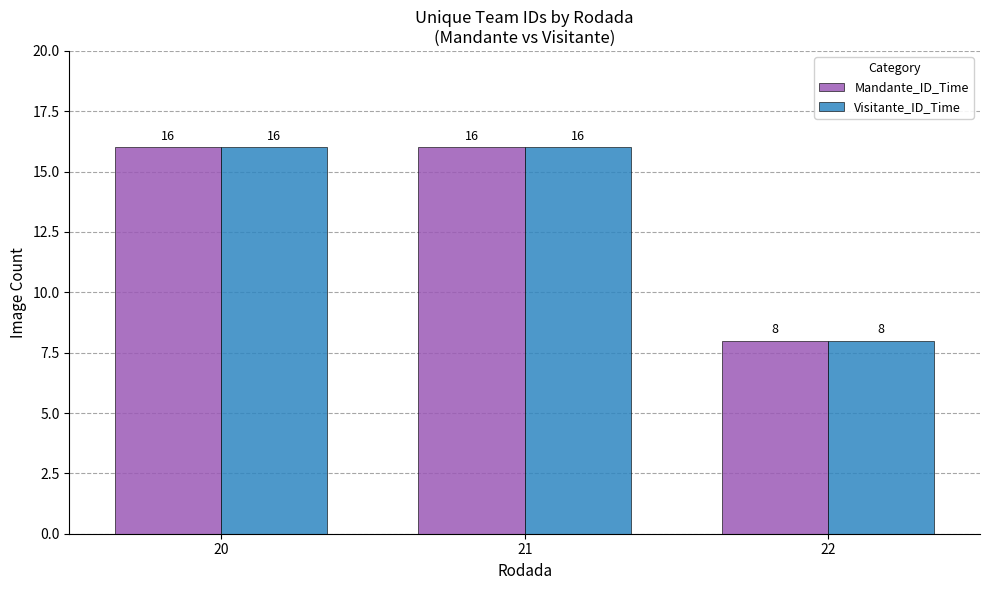

What is the total value across all series at 20?

32